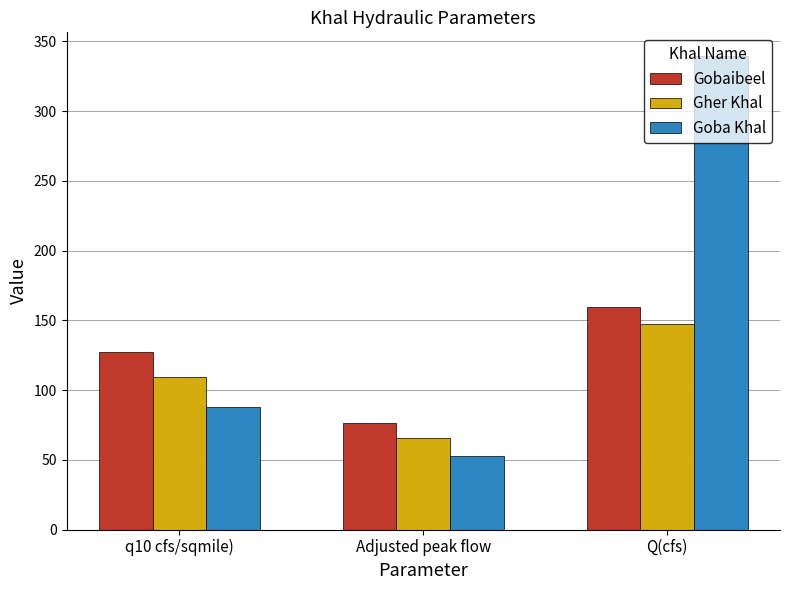

At which label is Gobaibeel closest to 118?

q10 cfs/sqmile)